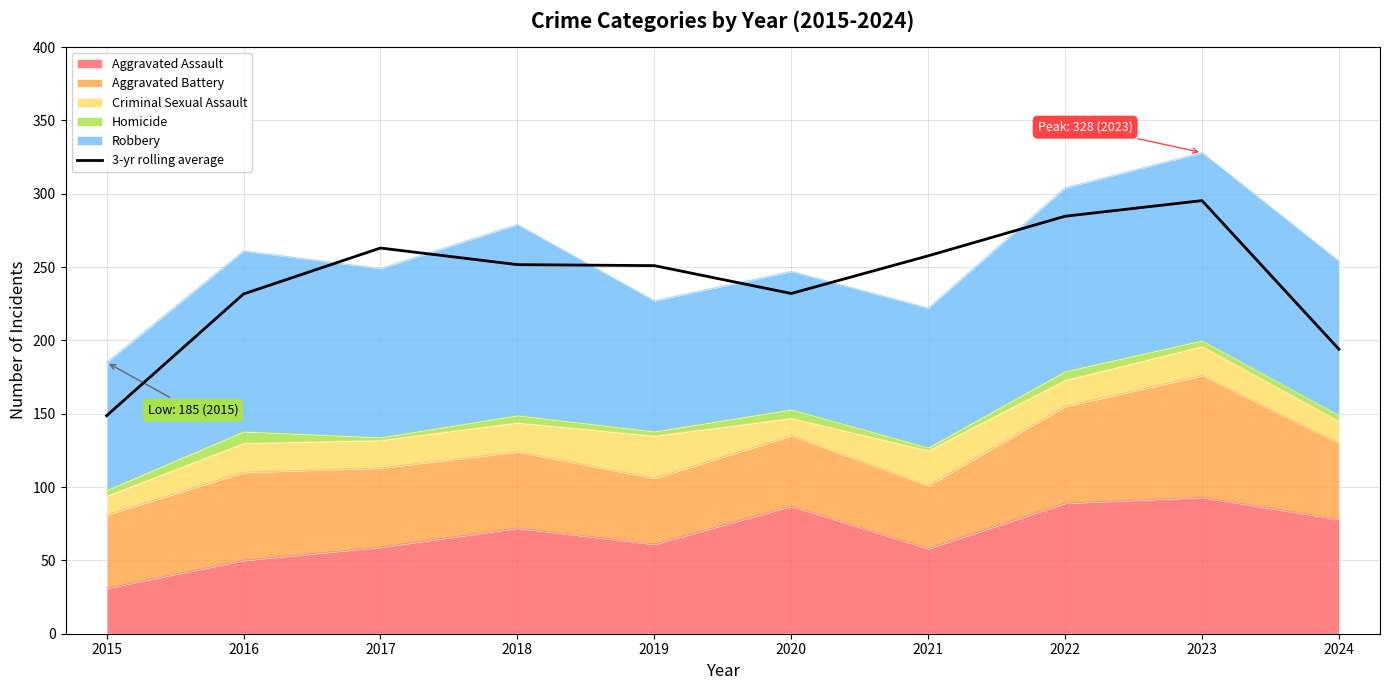

What is the difference between the maximum and second lowest values?

101.3